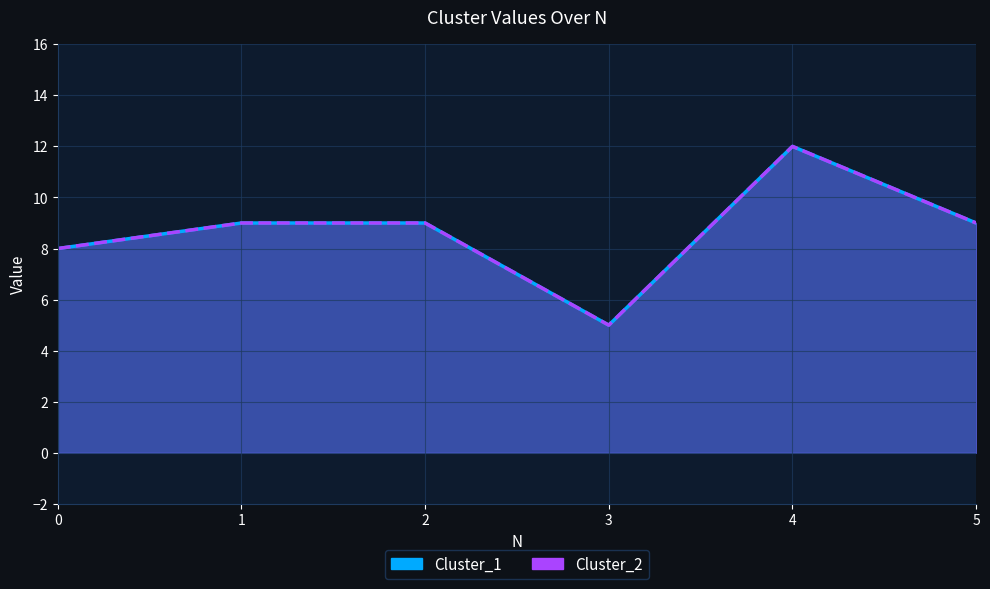

Between 0 and 4, which is larger?

4